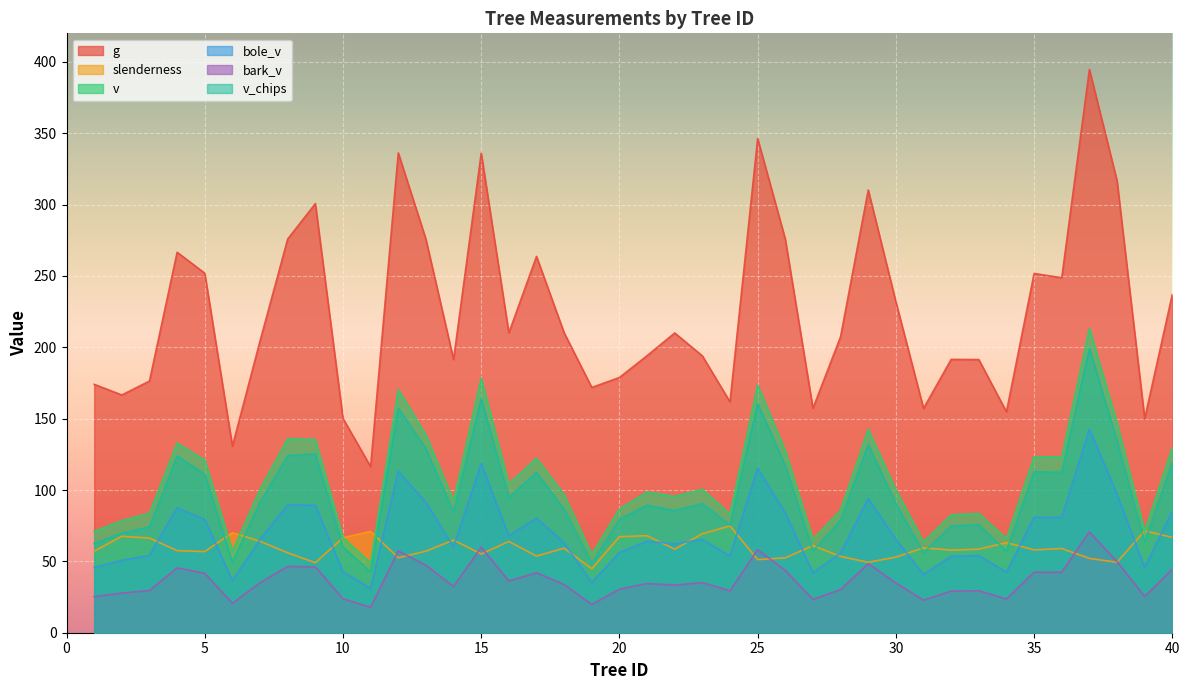

What is the value of the slenderness point at the 25th from the left?

51.2